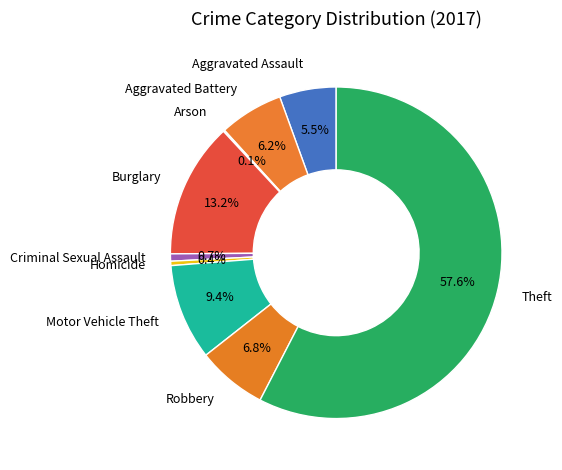

Is there a majority slice in this chart?

Yes